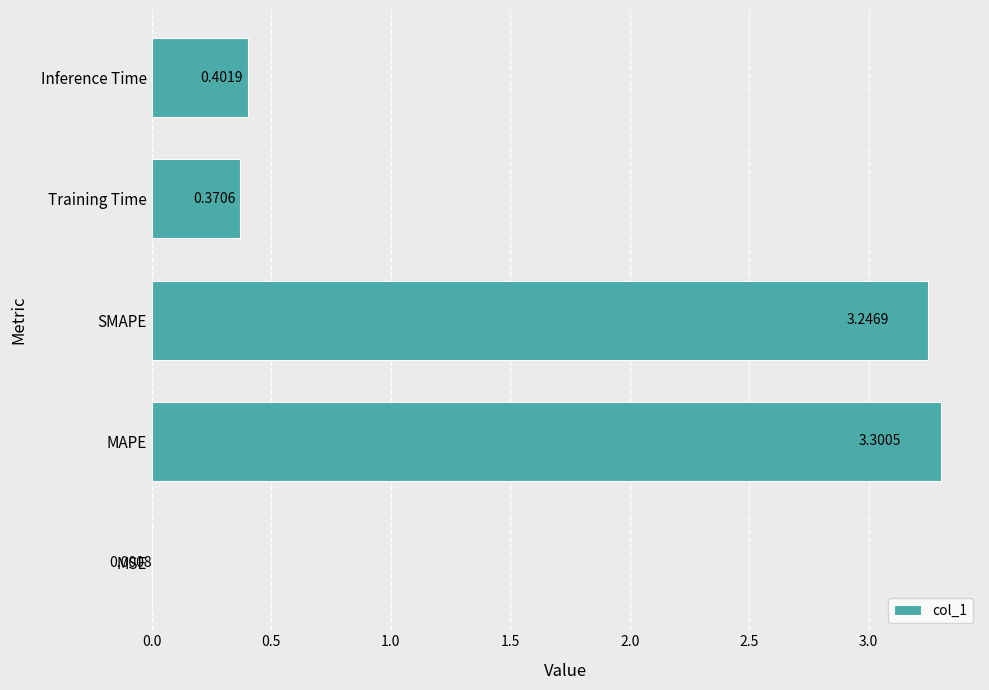

Which label corresponds to the largest value in the chart?

MAPE